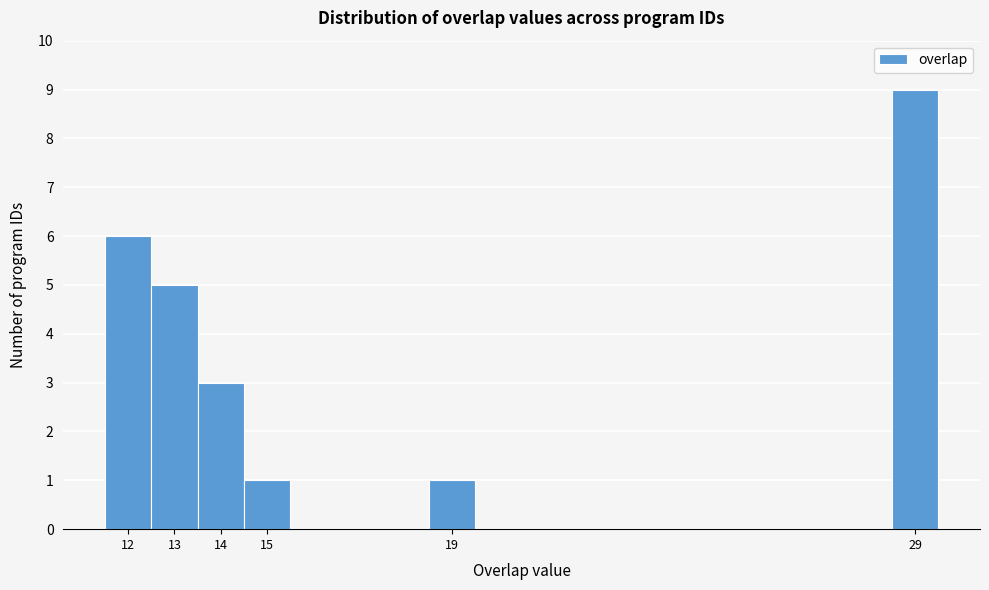

Over which range of the x-axis is the bar tallest?

28.5 to 29.5